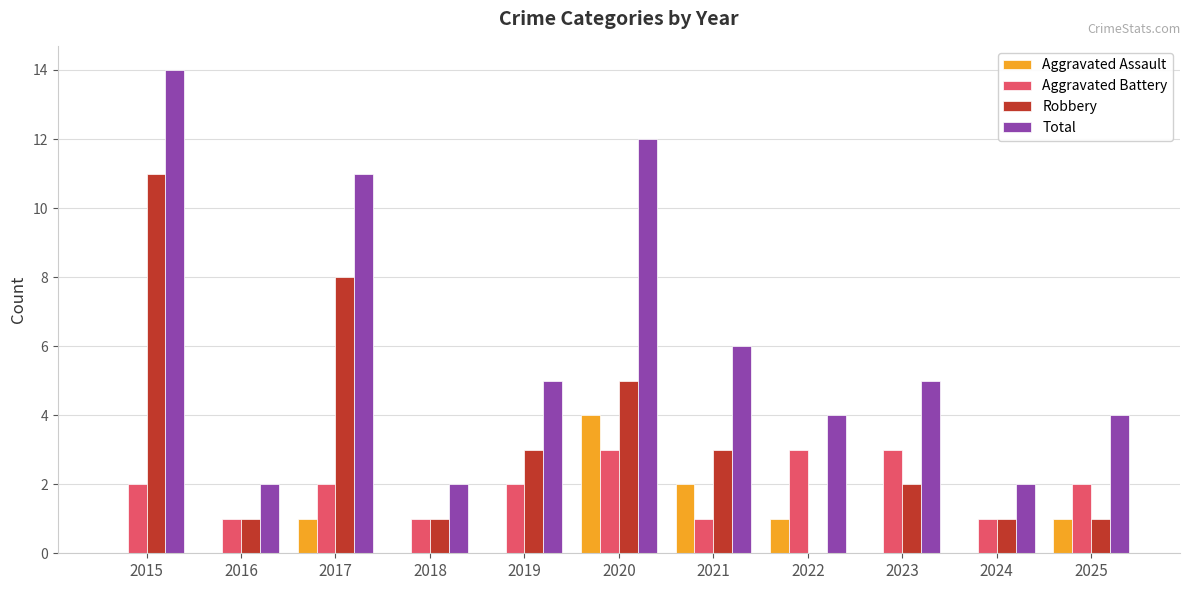

How many categories are shown in the chart?

11